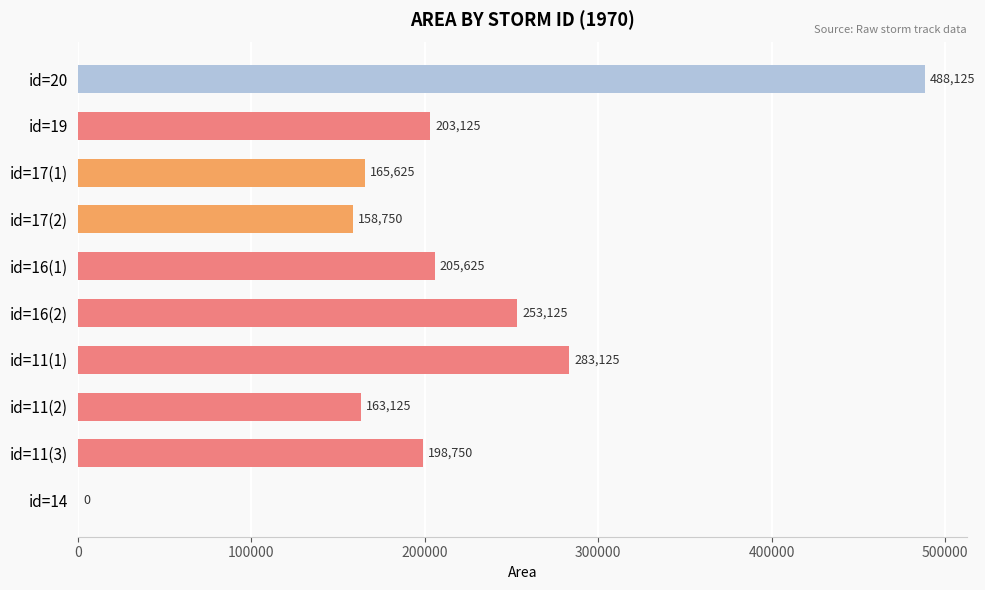

Which label corresponds to the largest value in the chart?

id=20